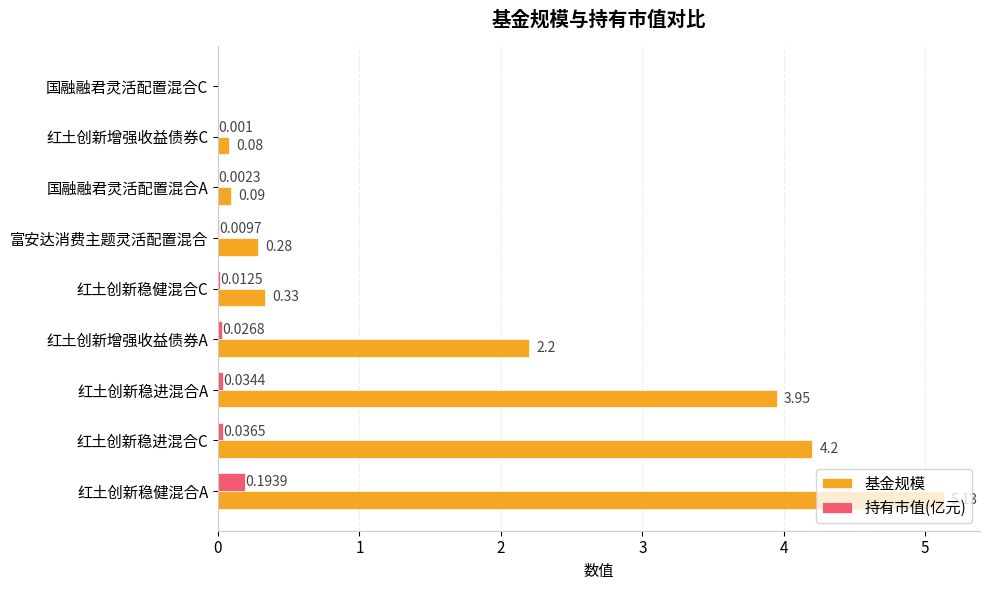

Between 国融融君灵活配置混合A and 红土创新增强收益债券C, which series saw the biggest shift?

基金规模